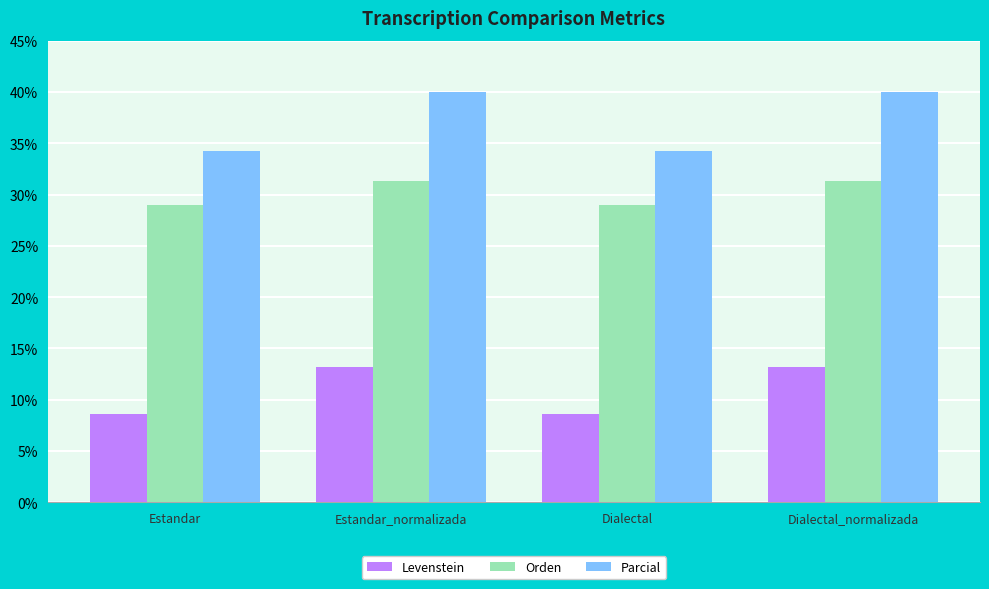

What is the difference between the maximum and minimum values in the Parcial series?

5.7